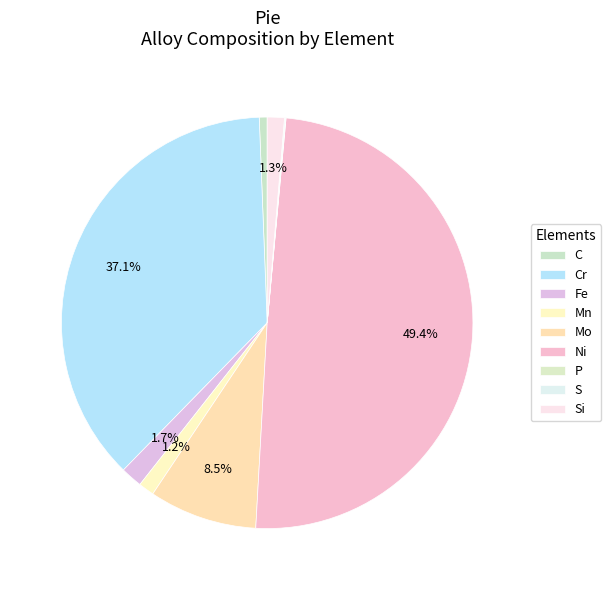

True or false: Cr accounts for 27% of the total.

False